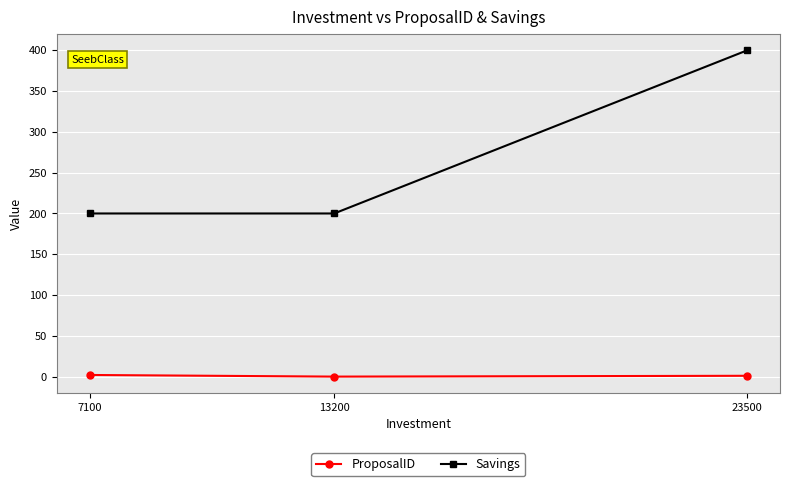

True or false: Savings has a value of 400 at 23500.

True